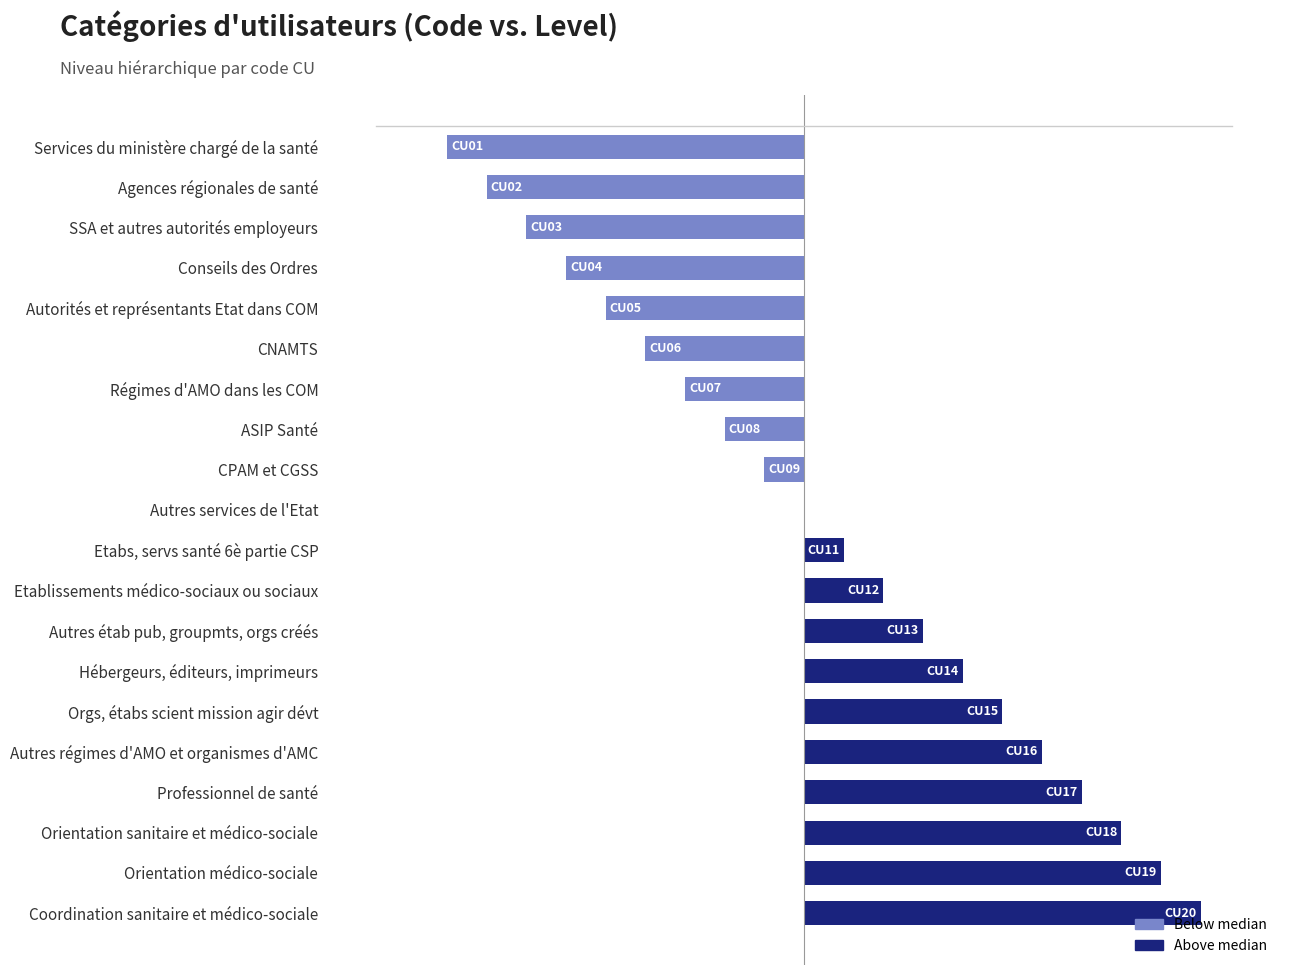

What is the difference between the second highest and minimum values?

18